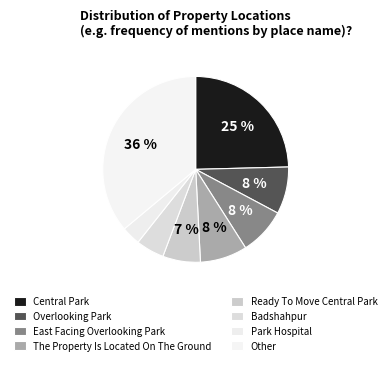

How many slices are in this pie chart?

8